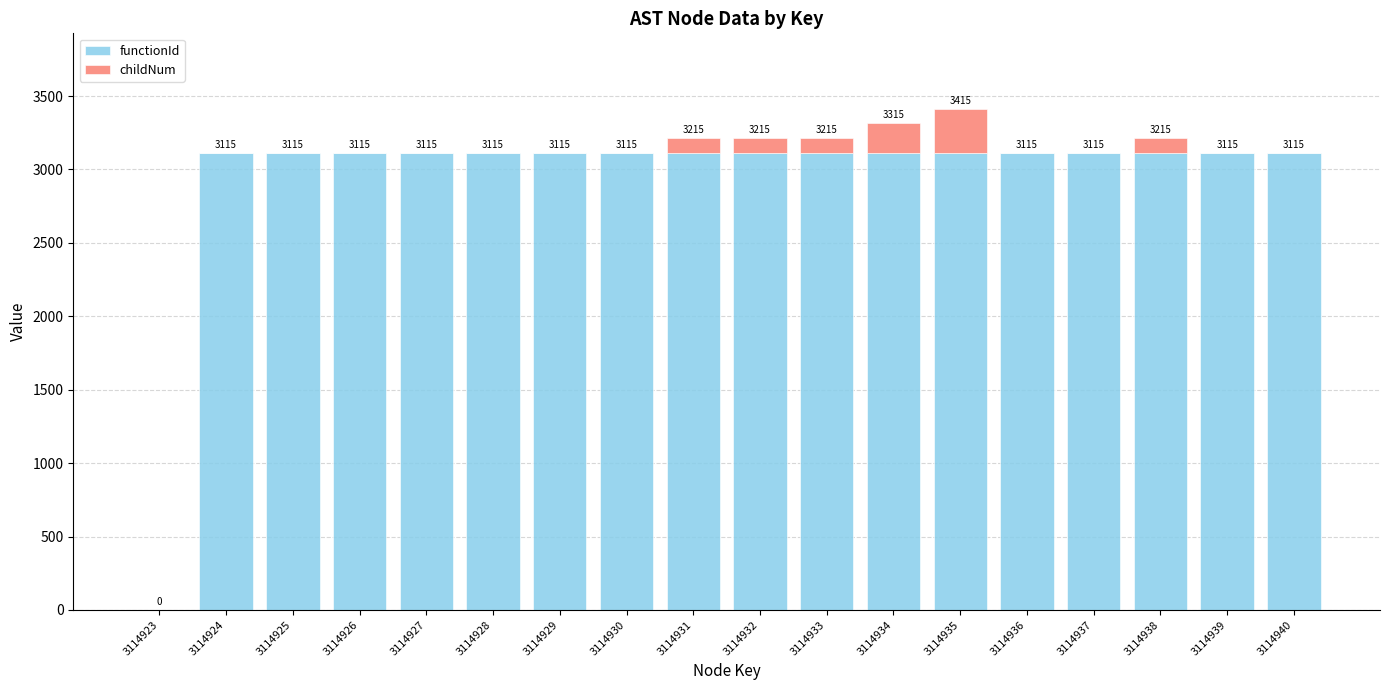

Read the functionId value at 3114926.

3114.9